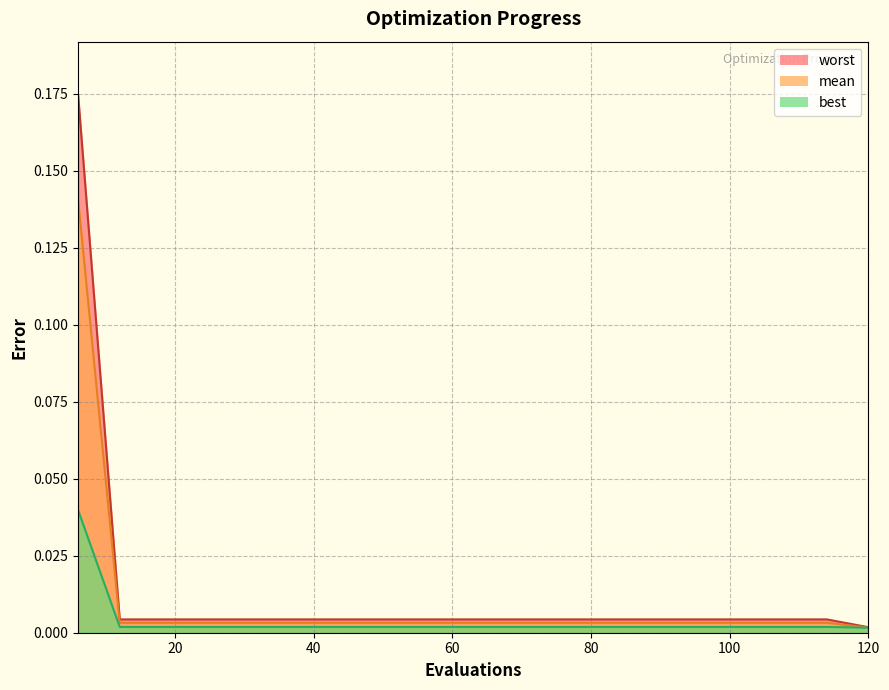

At which category is the sum across all series the highest?

6